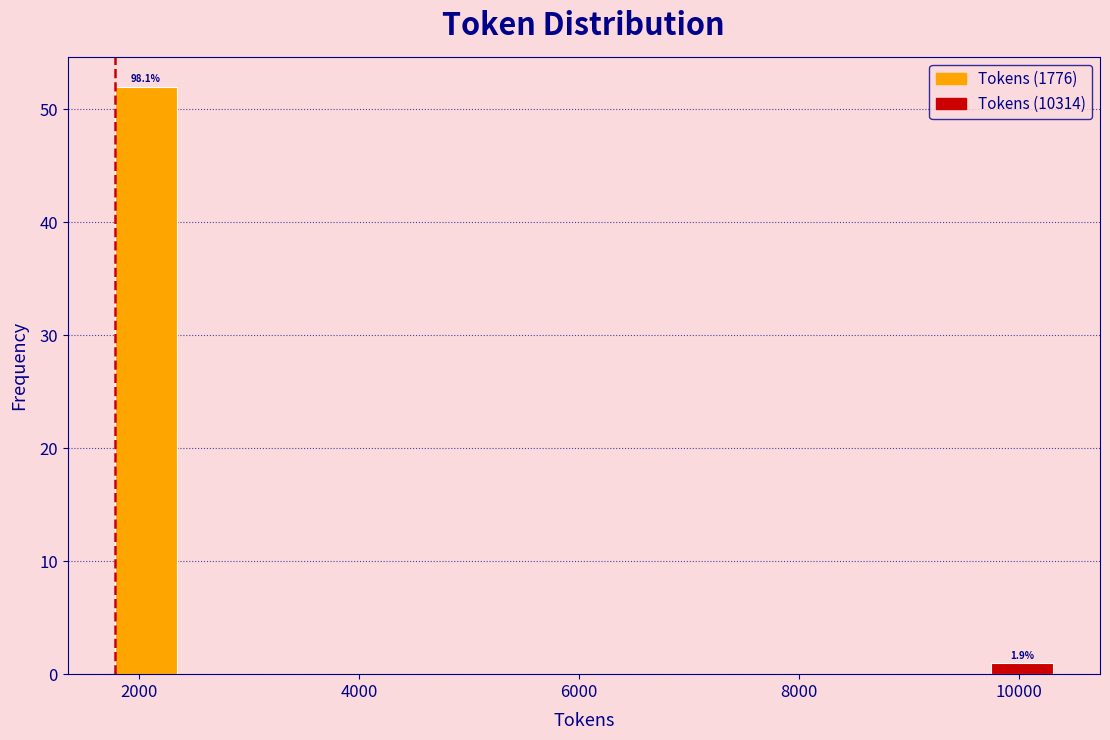

Around what value on the x-axis is the tallest bar? Give the approximate position of its centre, as read against the axis.

2000